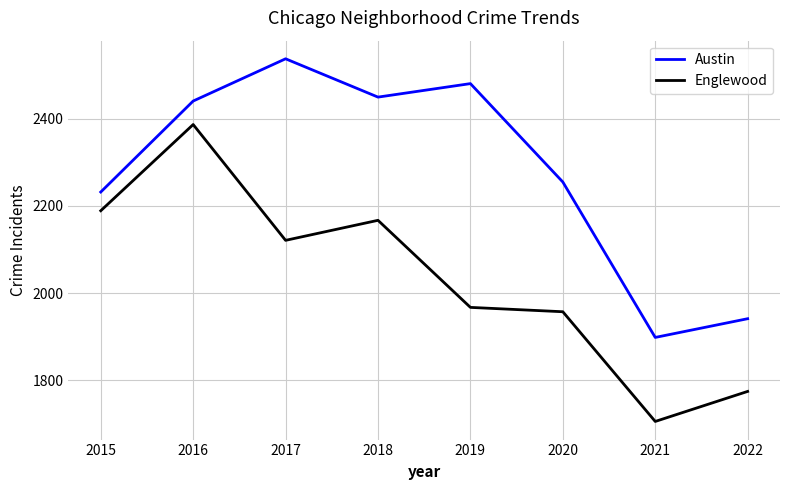

True or false: Englewood and Austin cross at least once.

False